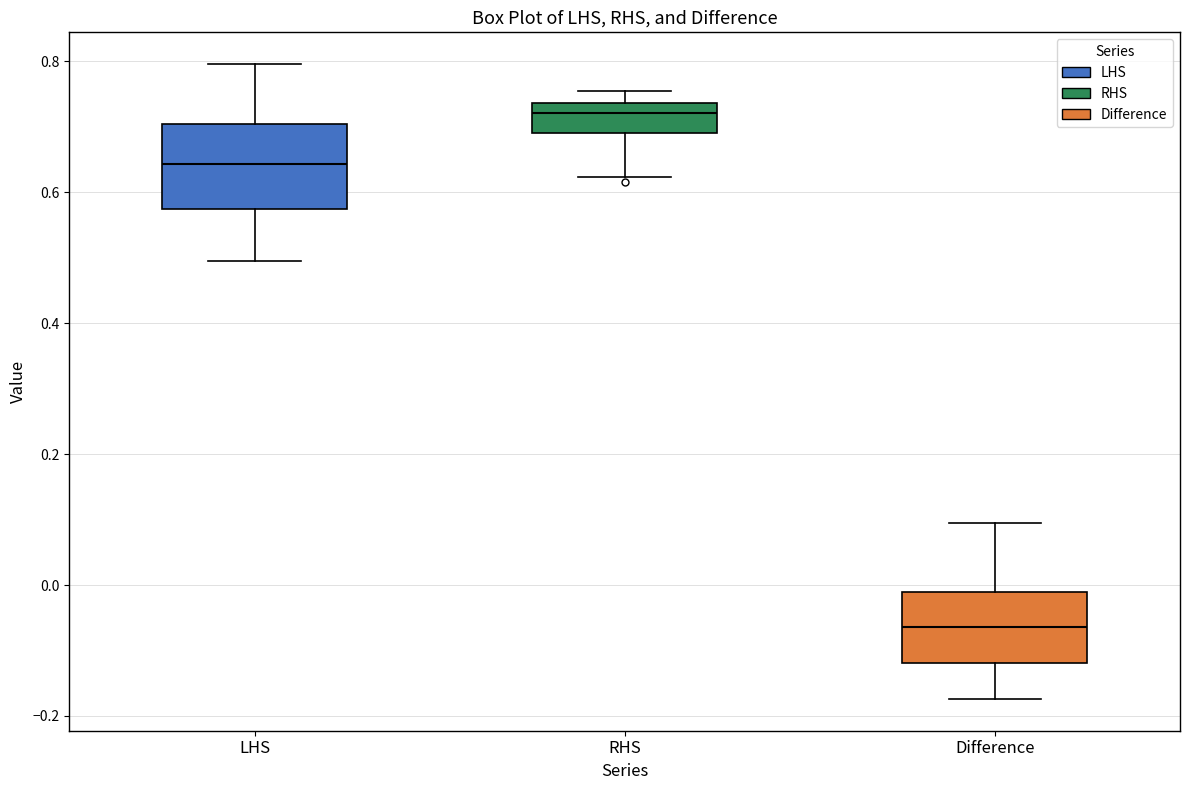

Which box has the highest median line?

RHS